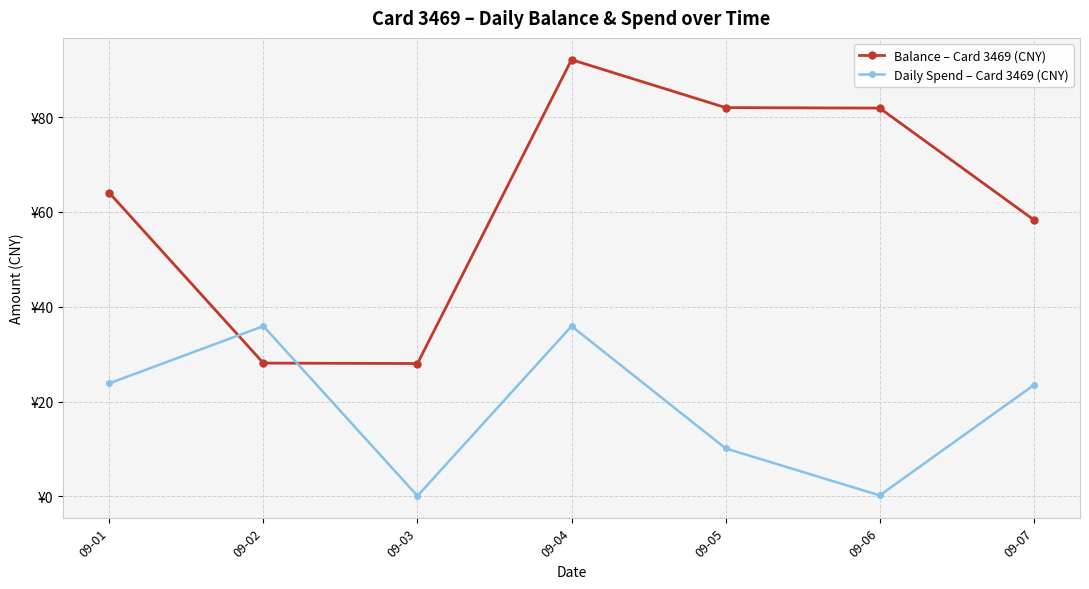

Is this an area chart (filled region under the line)?

No